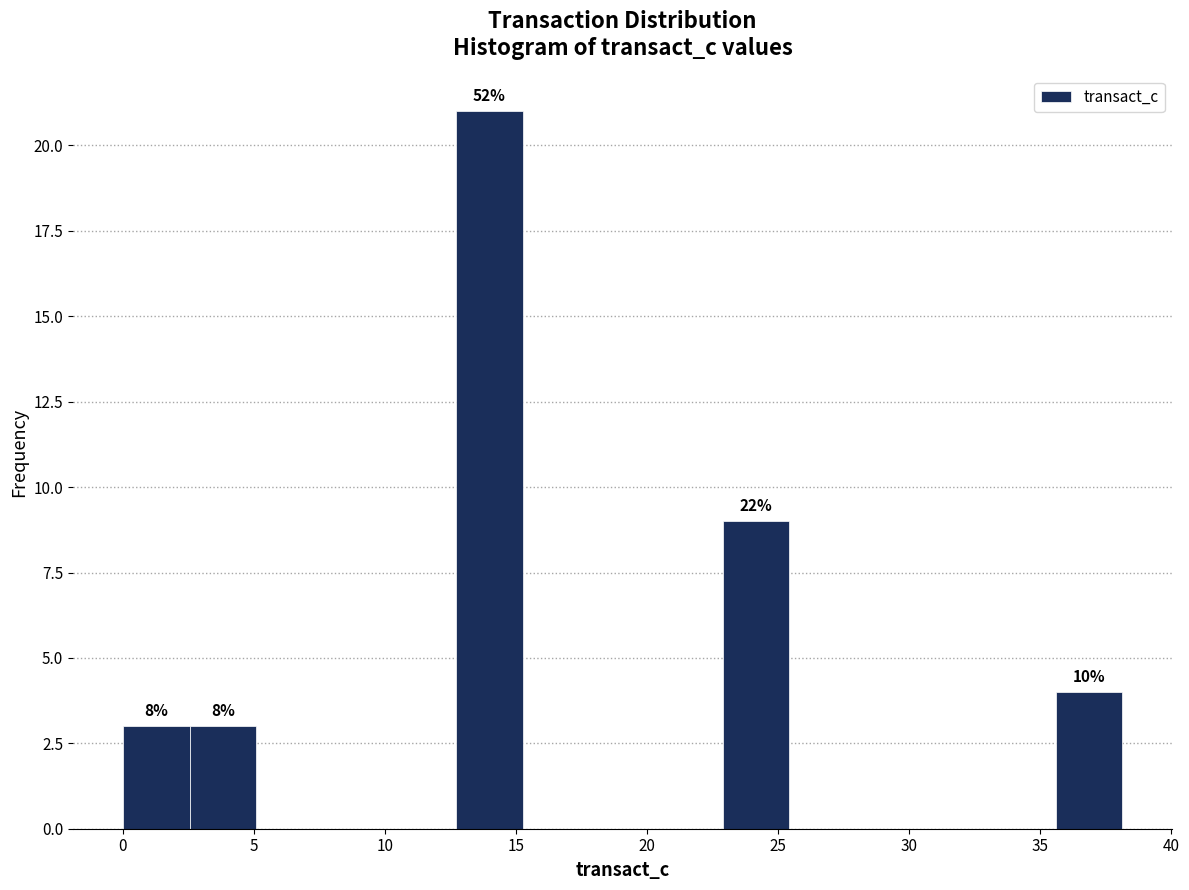

Over which range of the x-axis is the bar tallest?

12.5 to 15.0